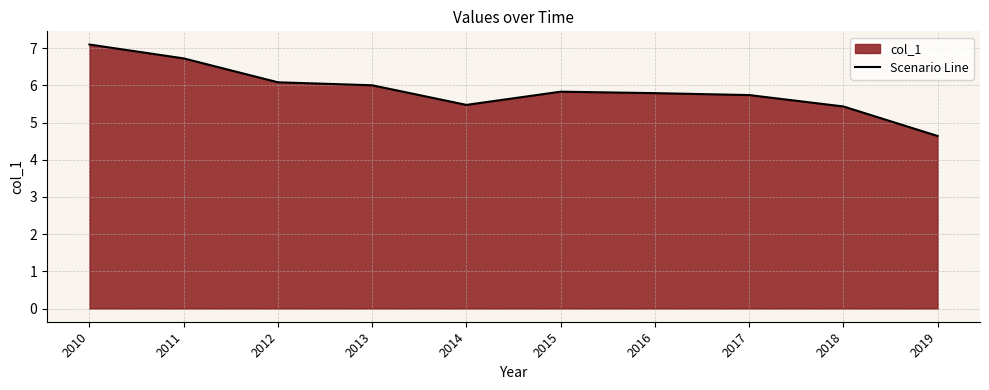

Which has a higher value, 2012 or 2019?

2012